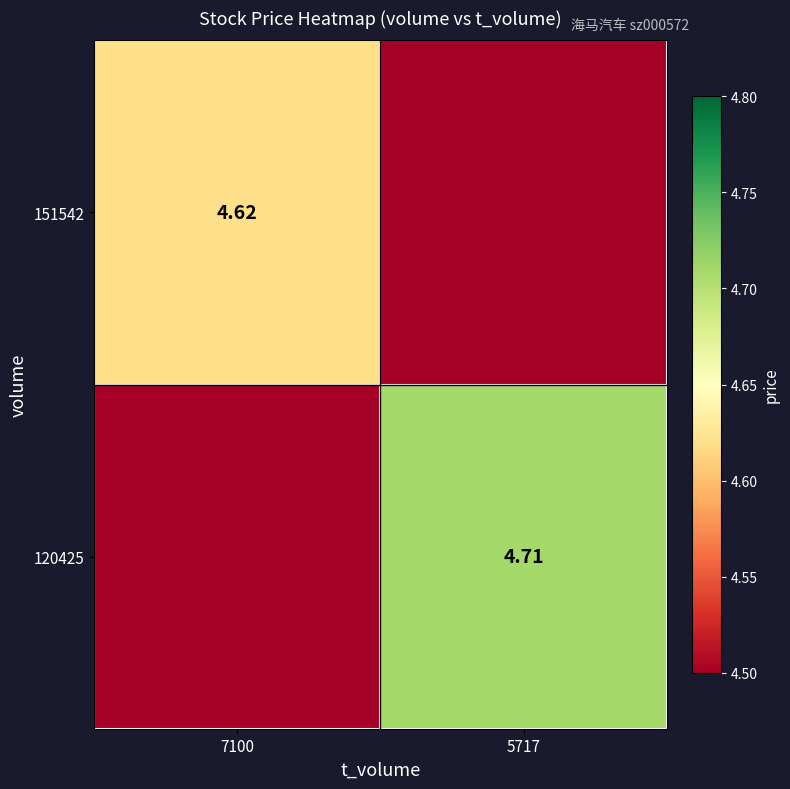

At 7100, list the series in order from smallest to largest.

120425, 151542